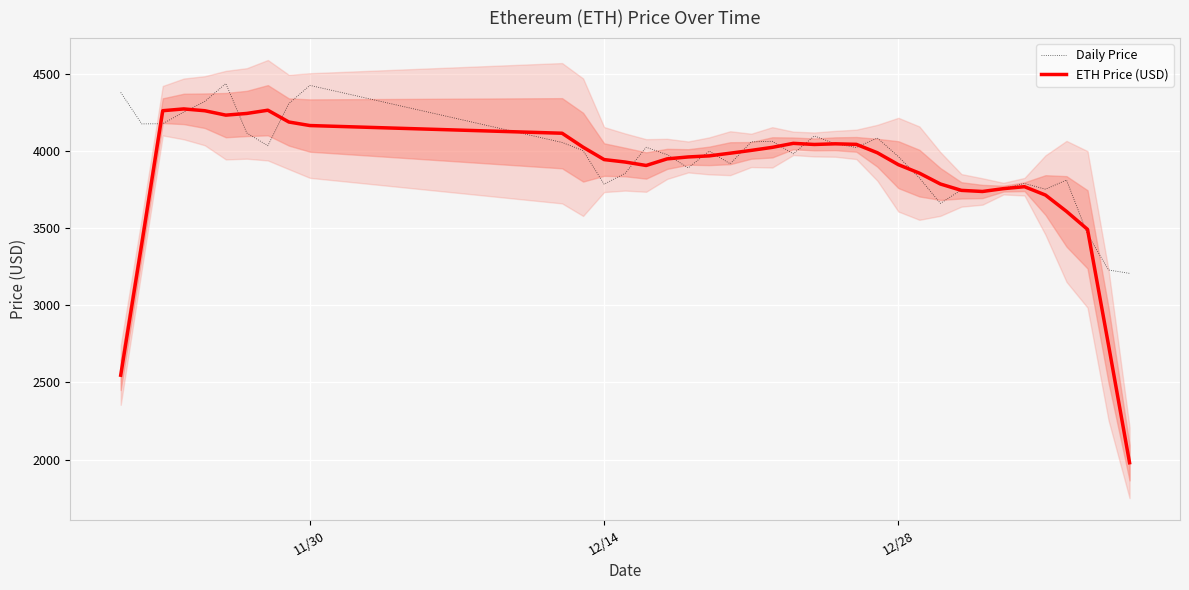

What is the highest value of the Daily Price series?

4437.7